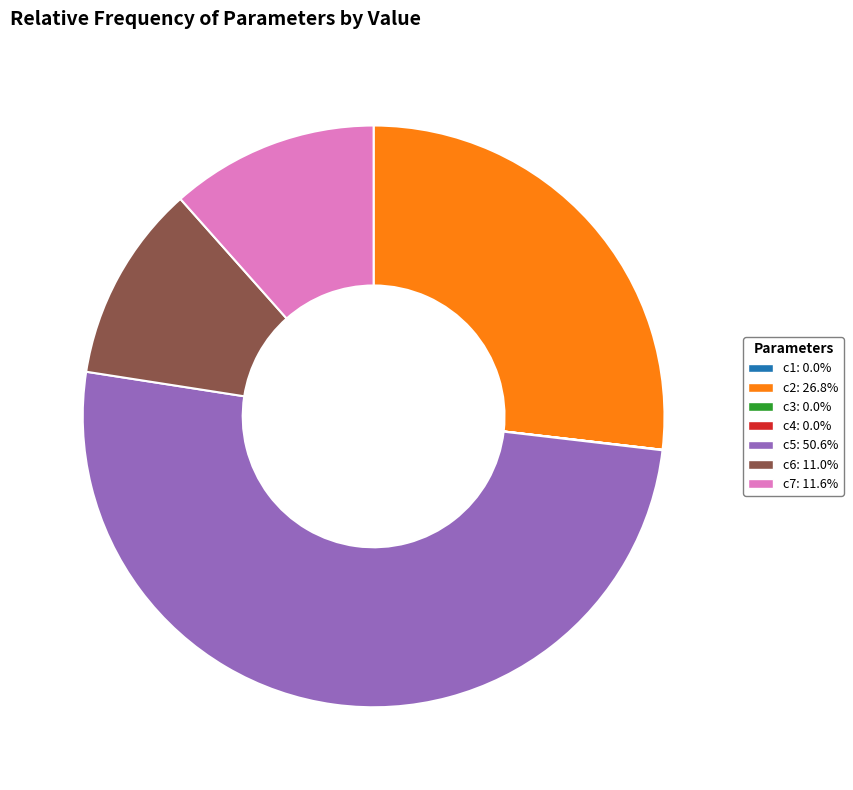

Approximately how many times larger is the value at c7 compared to c2?

0.4